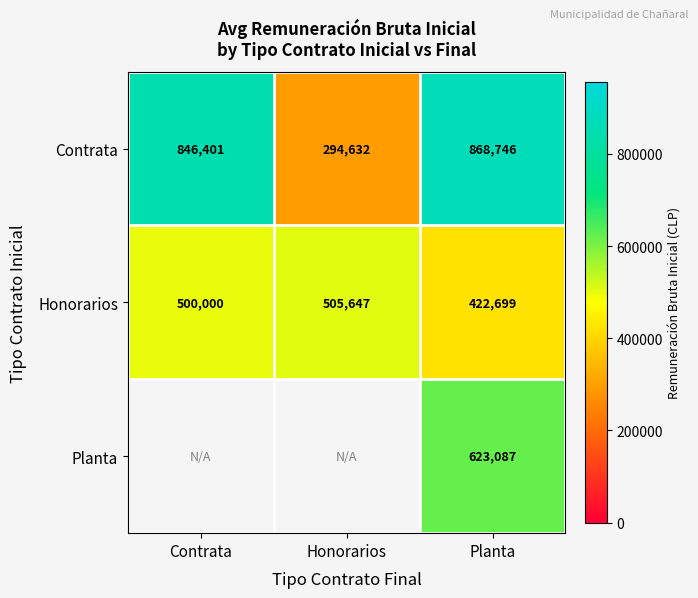

Rank the series at Planta from lowest to highest value.

Honorarios, Planta, Contrata